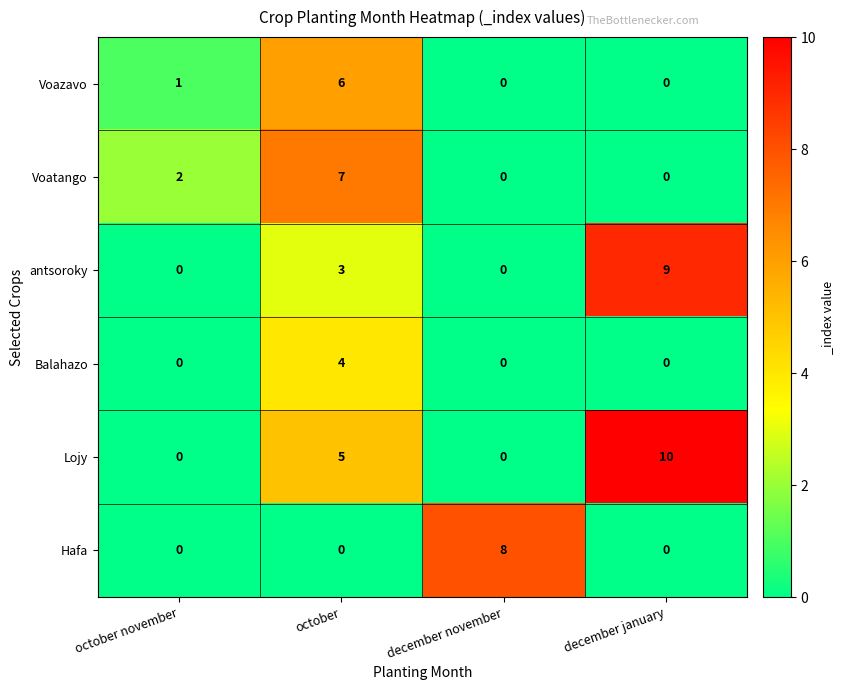

Reading left to right, transcribe all the data shown in this chart.

Voazavo: 1	6	0	0
Voatango: 2	7	0	0
antsoroky: 0	3	0	9
Balahazo: 0	4	0	0
Lojy: 0	5	0	10
Hafa: 0	0	8	0